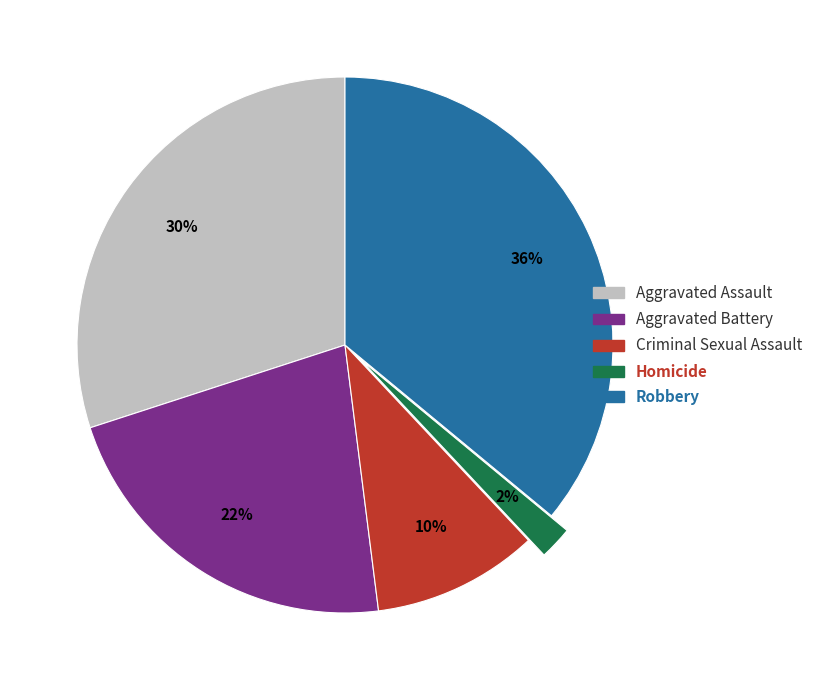

Rank the categories by value from highest to lowest.

Robbery, Aggravated Assault, Aggravated Battery, Criminal Sexual Assault, Homicide